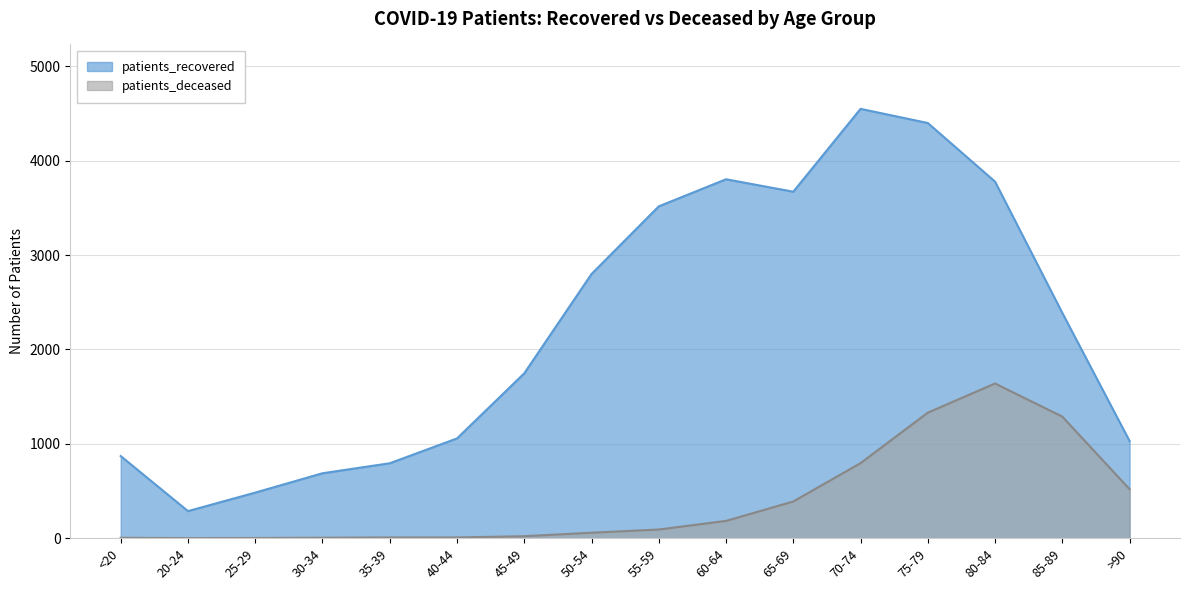

True or false: patients_recovered and patients_deceased intersect in this chart.

False